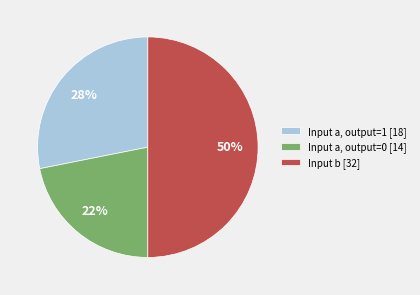

What is the ratio of the value at Input a, output=1 [18] to the value at Input b [32]?

0.6